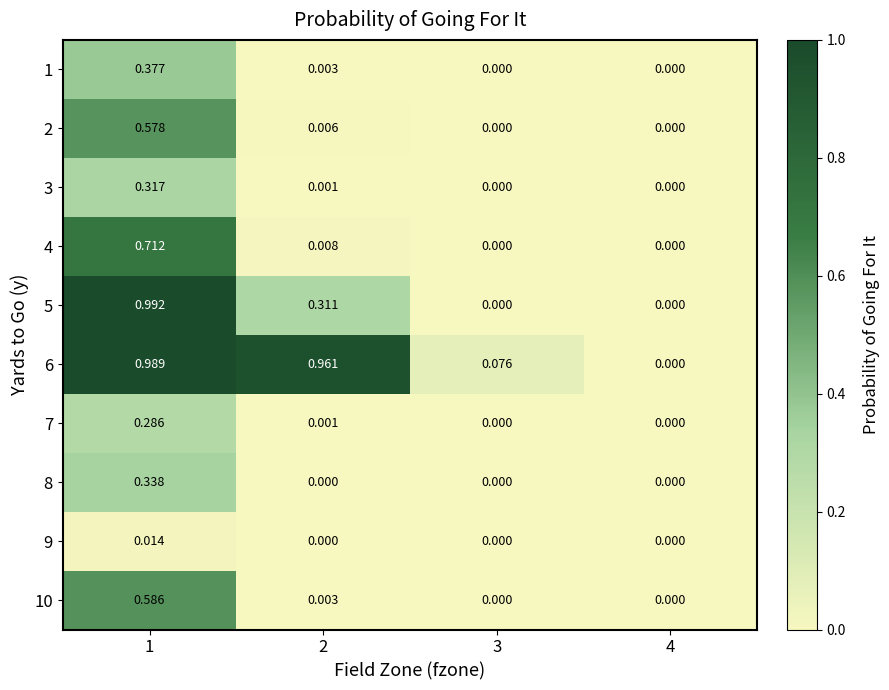

Is the value of 4 at 2 greater than the value of 6 at 4?

Yes